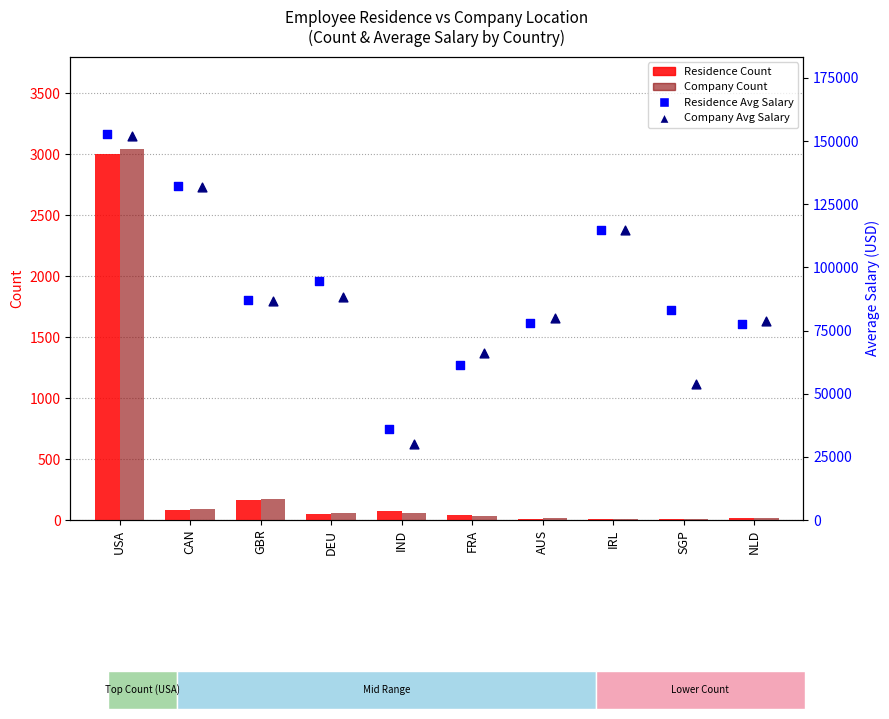

Which series has the largest total across all categories?

Residence Avg Salary